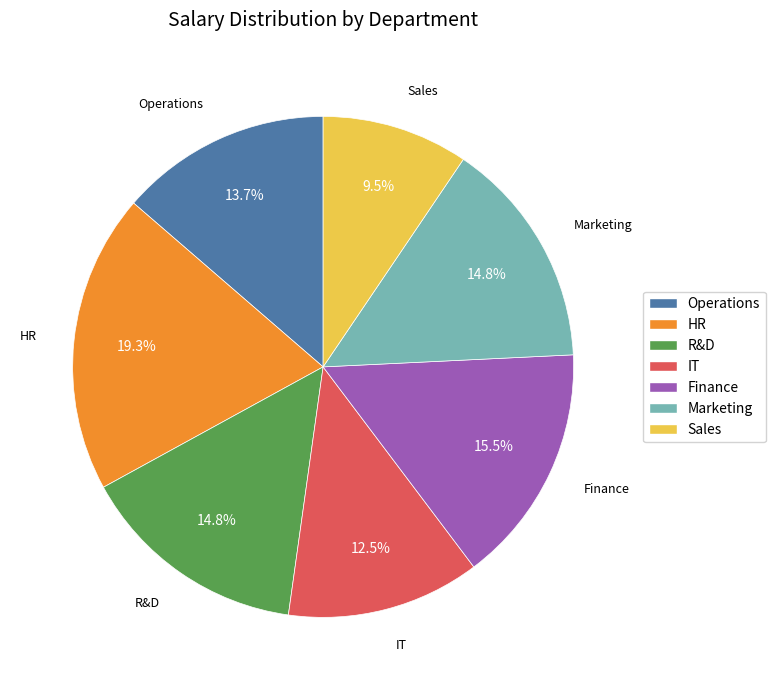

Does Finance represent more than half of the total?

No